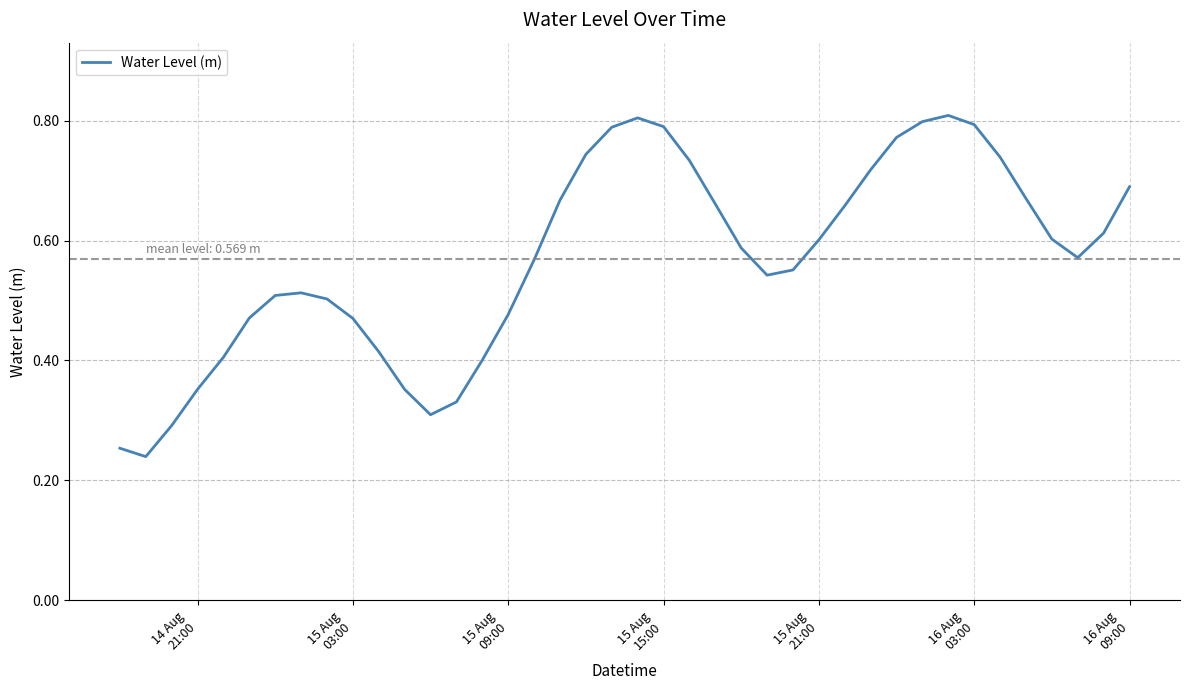

What is the difference between the second highest and second lowest values?

0.6